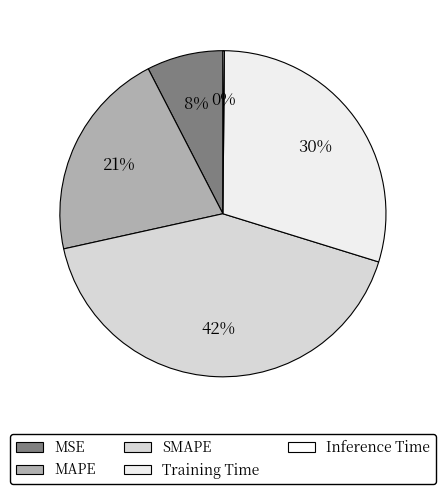

What is the largest slice in the pie chart?

SMAPE